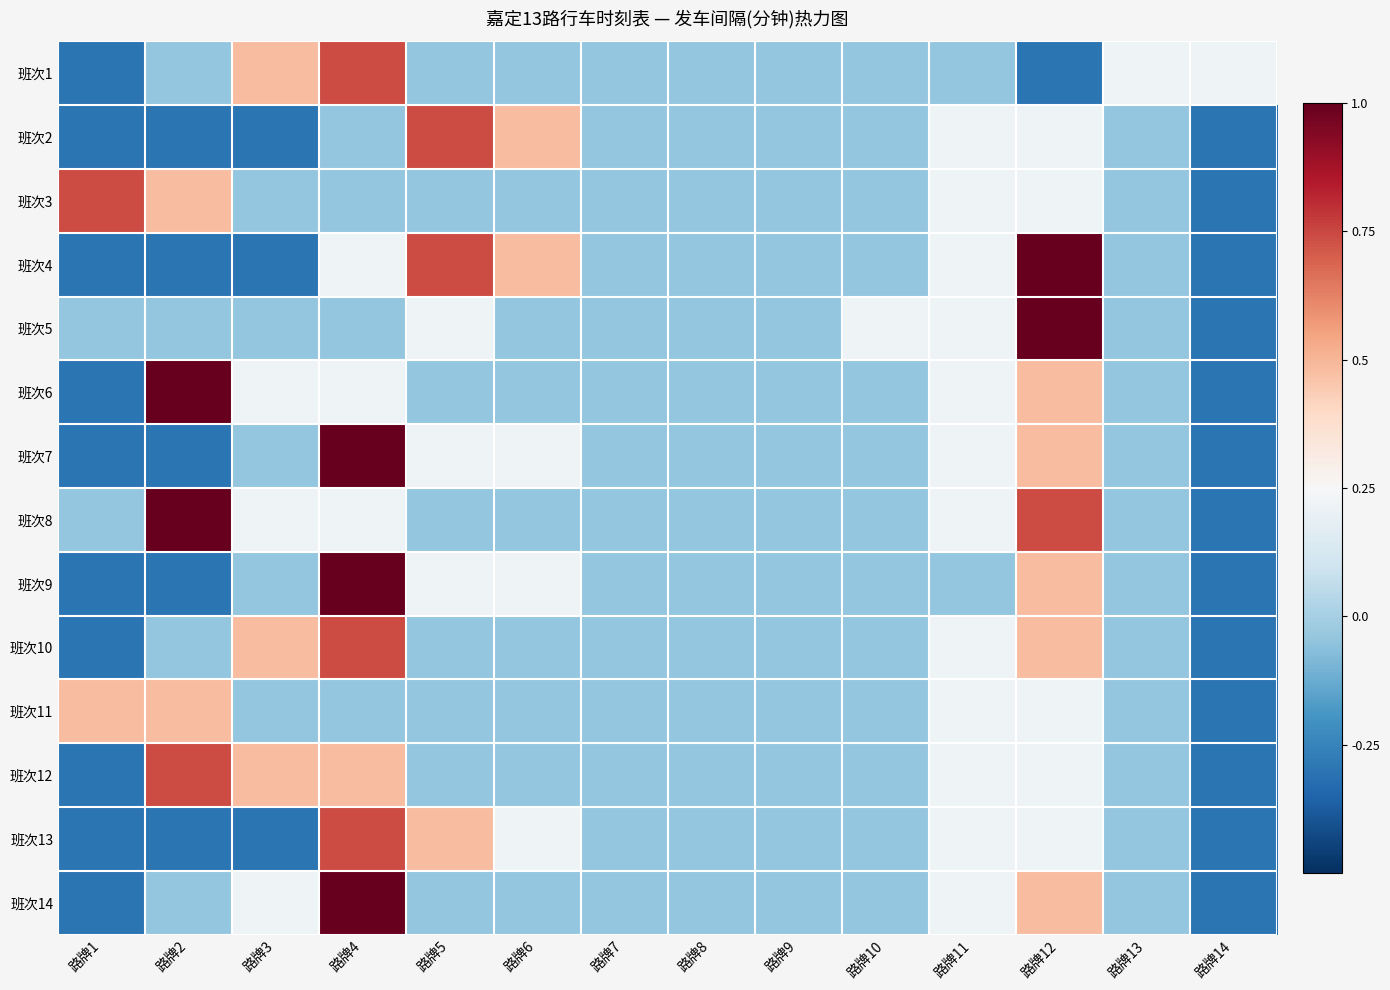

What is the total value across all series at 路牌8?

-0.6